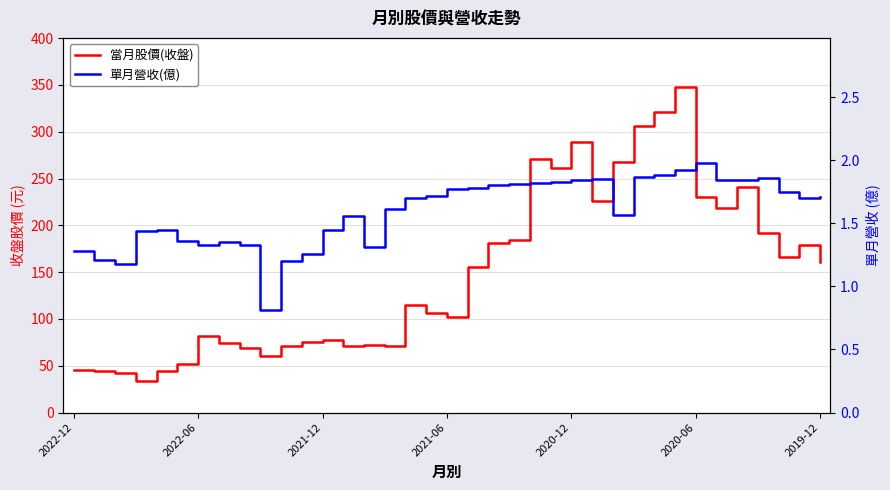

True or false: 單月營收(億) has more than 2 interior local peaks.

True